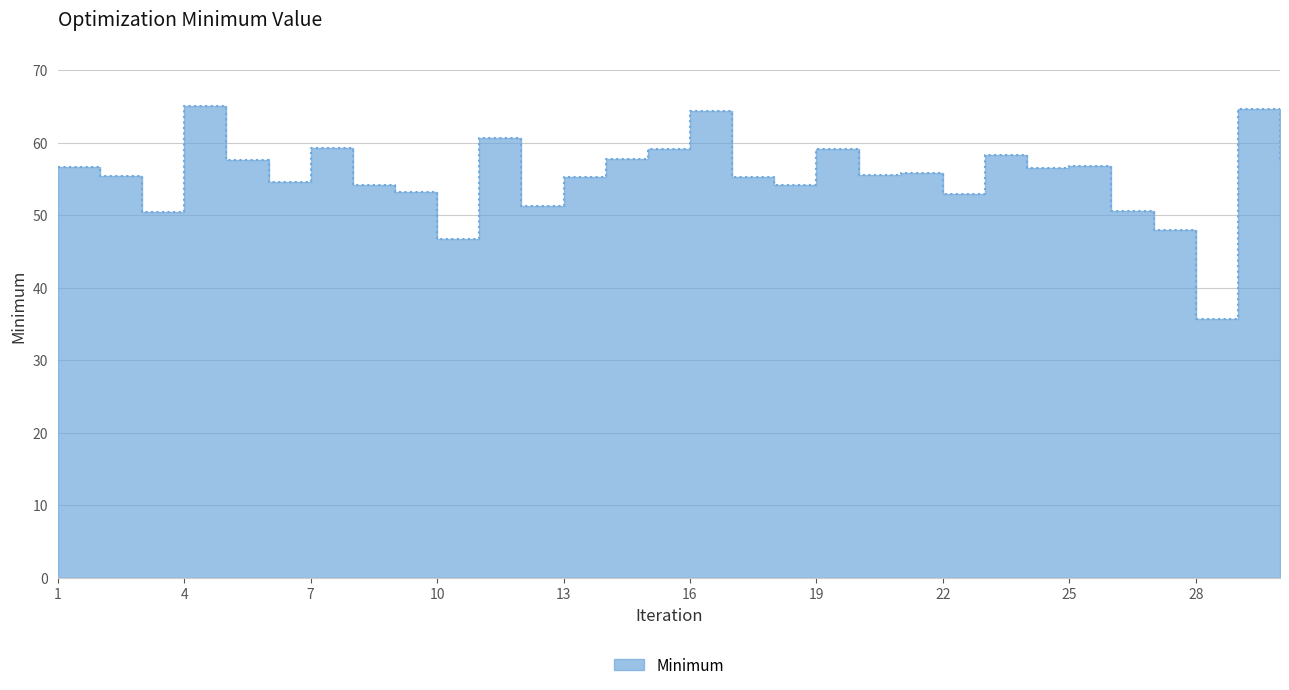

What is the value of the 25th point from the left?

56.7